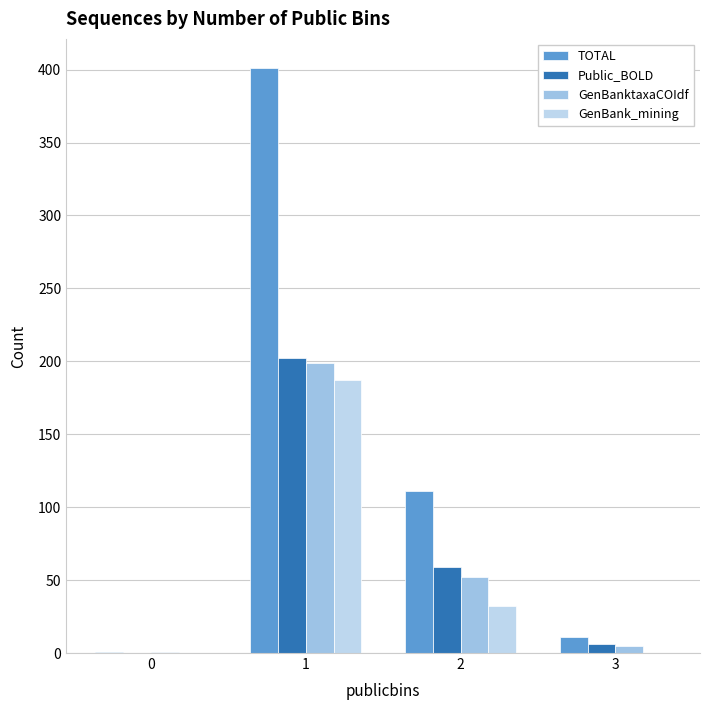

How many distinct data groups are displayed?

4